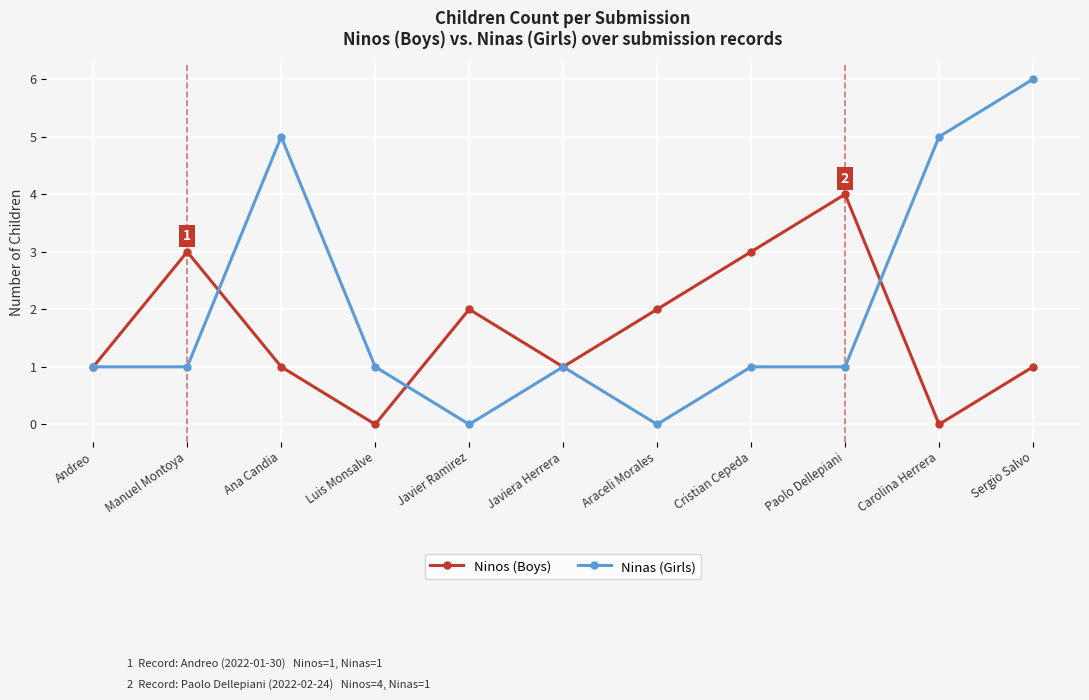

Which series has the largest total across all categories?

Ninas (Girls)